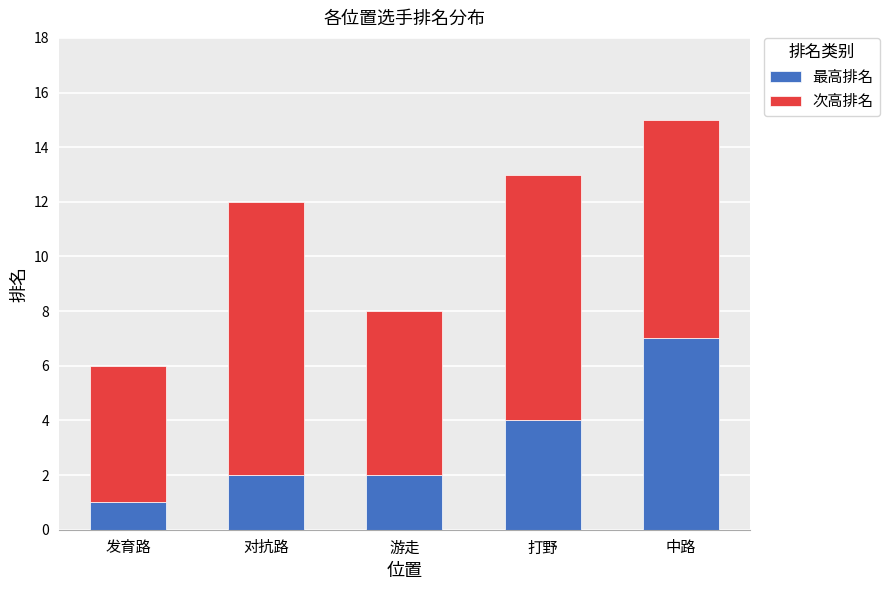

At which category is the sum across all series the highest?

中路